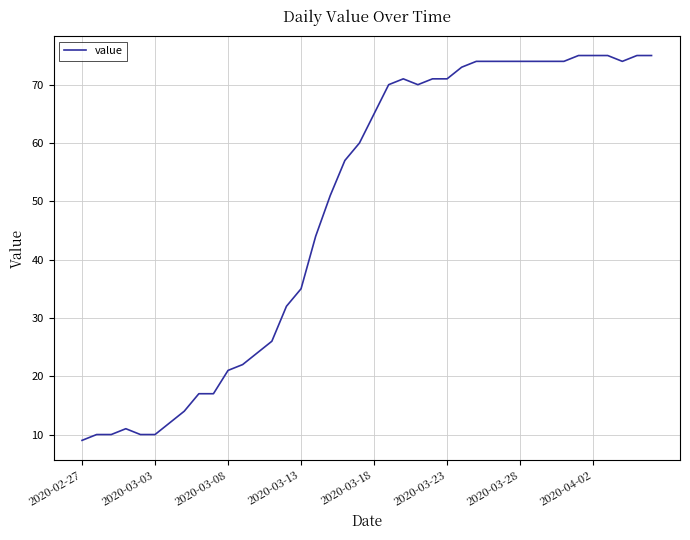

What is the minimum value shown in the chart?

9